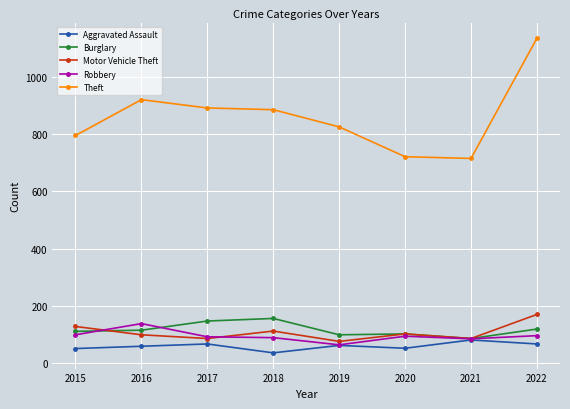

What is the total value across all series at 2022?

1590